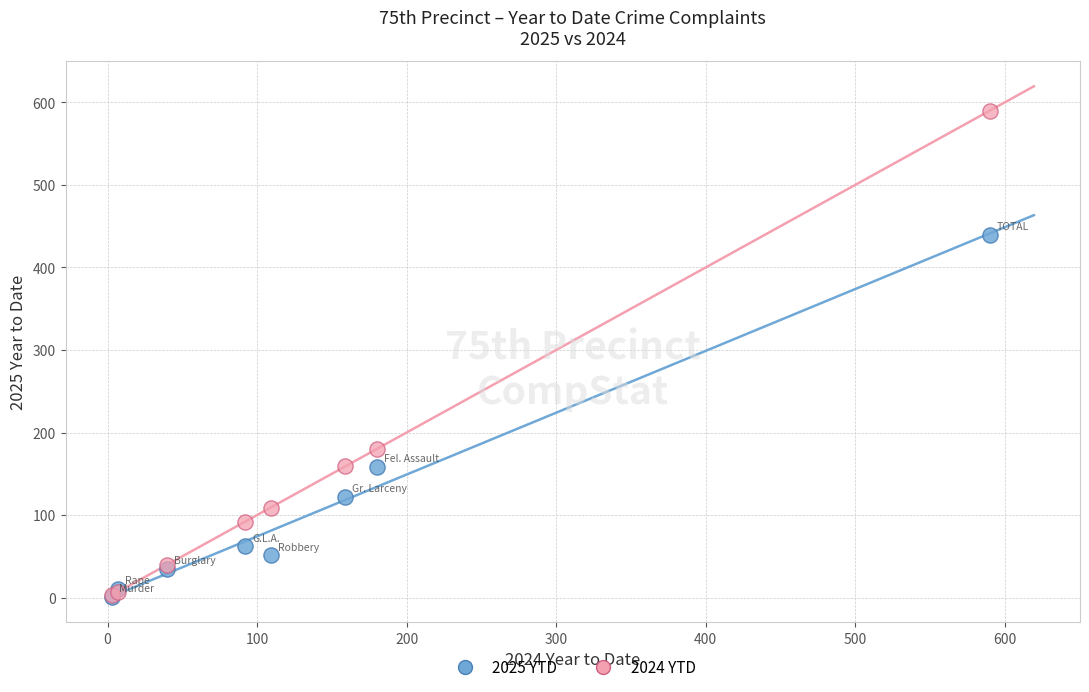

Which series reaches the maximum Y coordinate?

2024 YTD